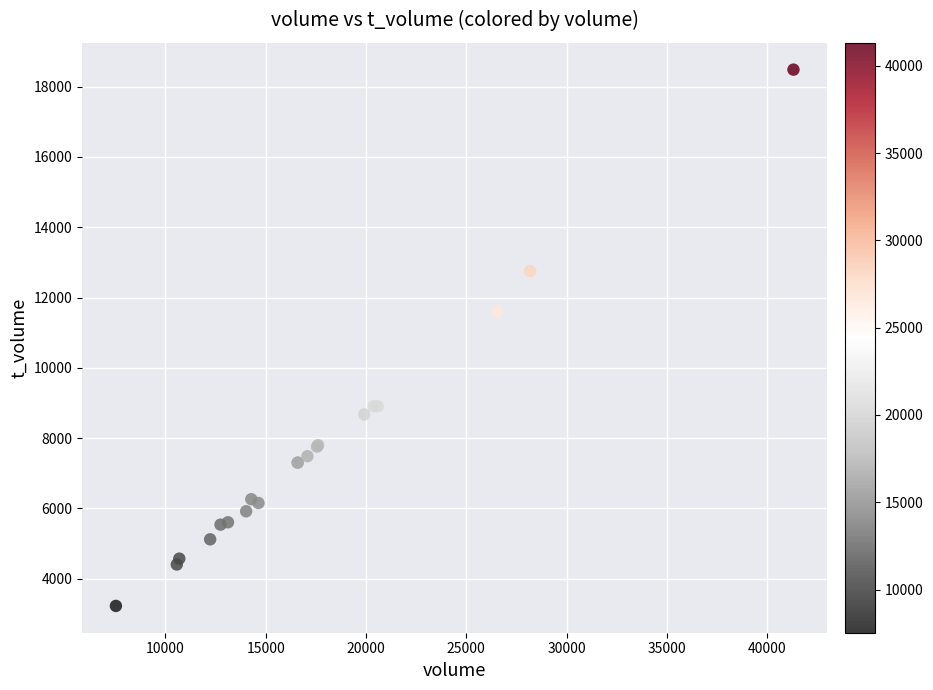

What Y value in the scatter plot is closest to 10856?

11615